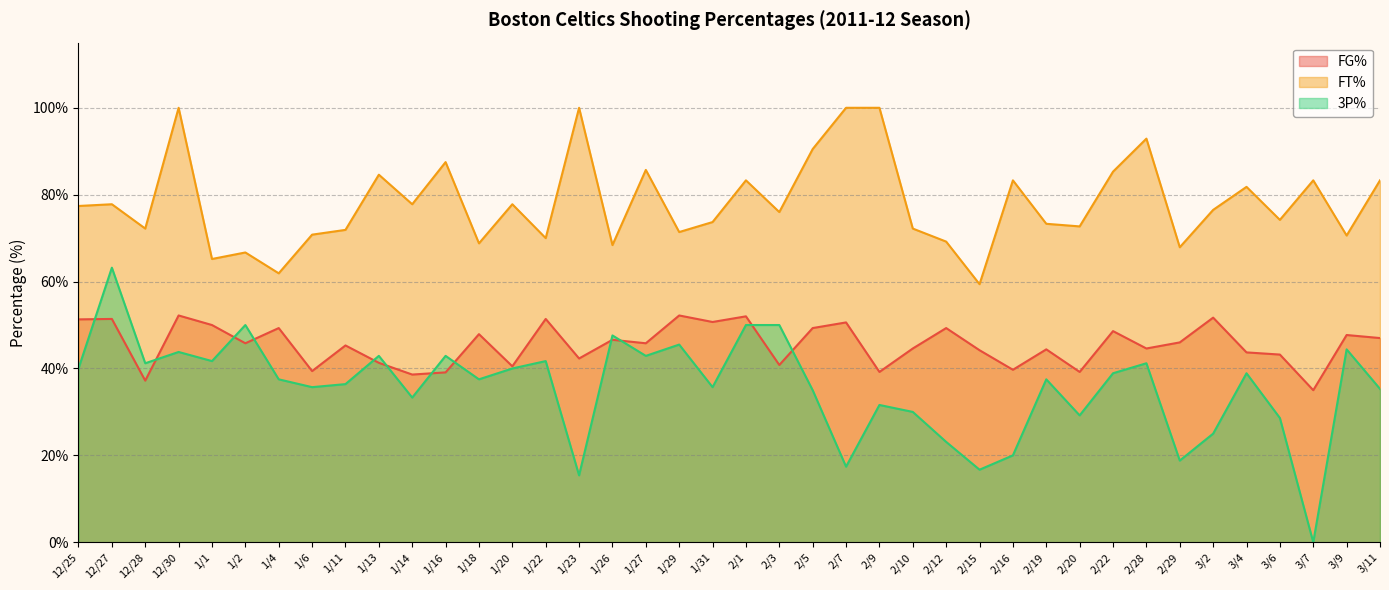

What is the sum of all FT% values?

3125.3